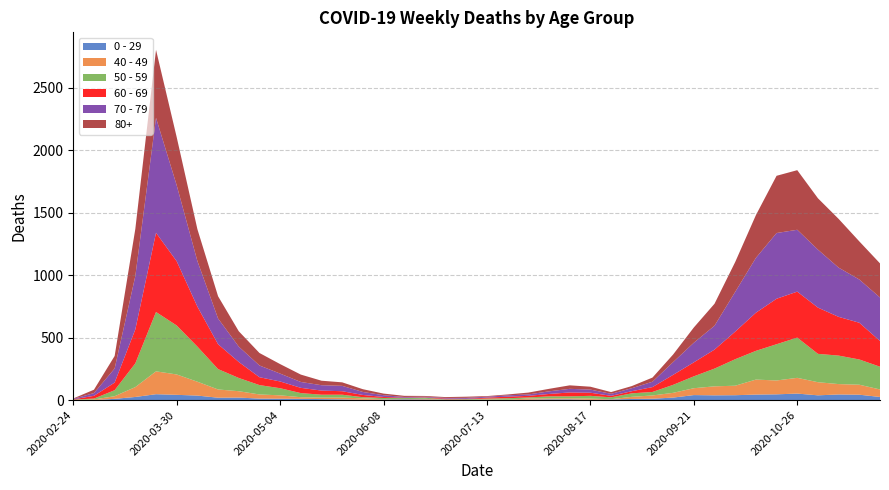

How many values in the 70 - 79 series exceed 63?

19